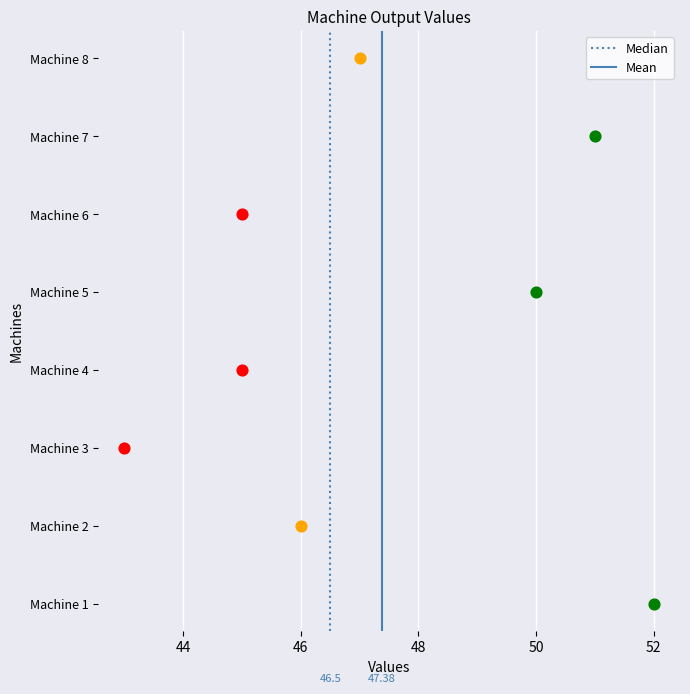

What are all the series names shown in the legend?

Median, Mean